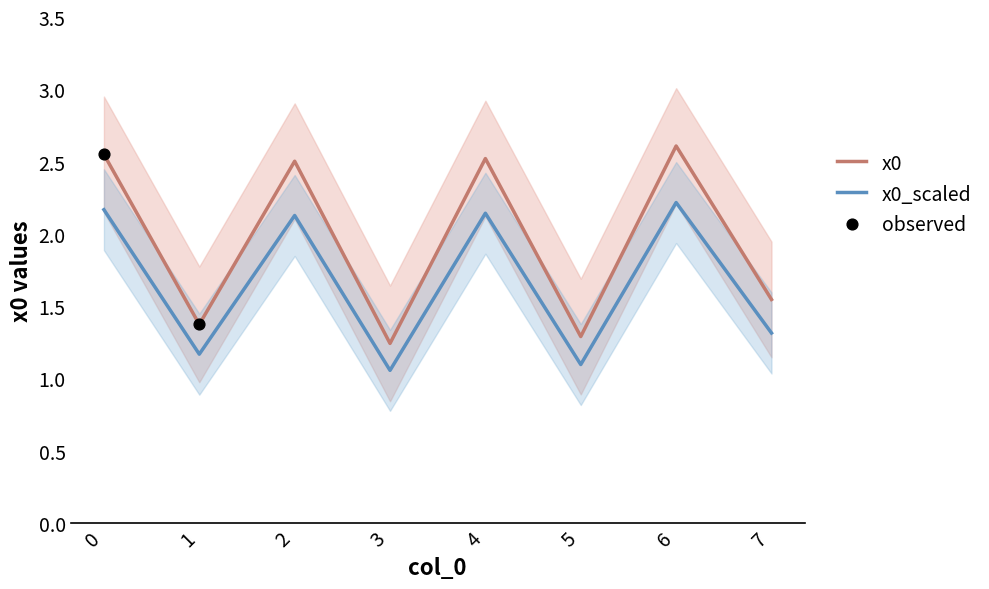

What is the ratio of the value at 1 to the value at 0?

0.5